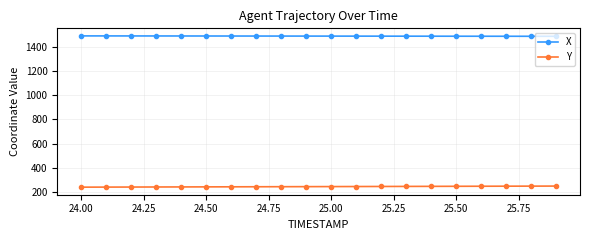

True or false: Y and X cross at least once.

False